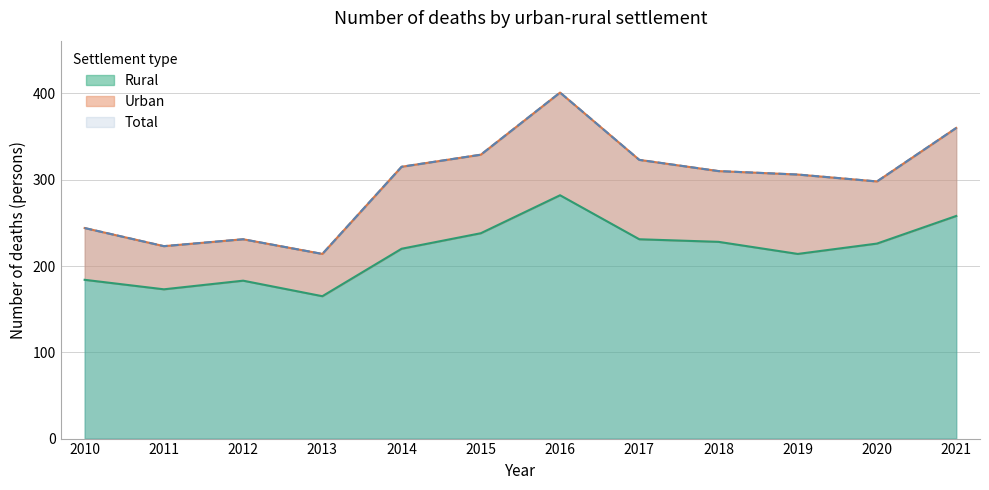

At which category does Rural reach its first local peak?

2012